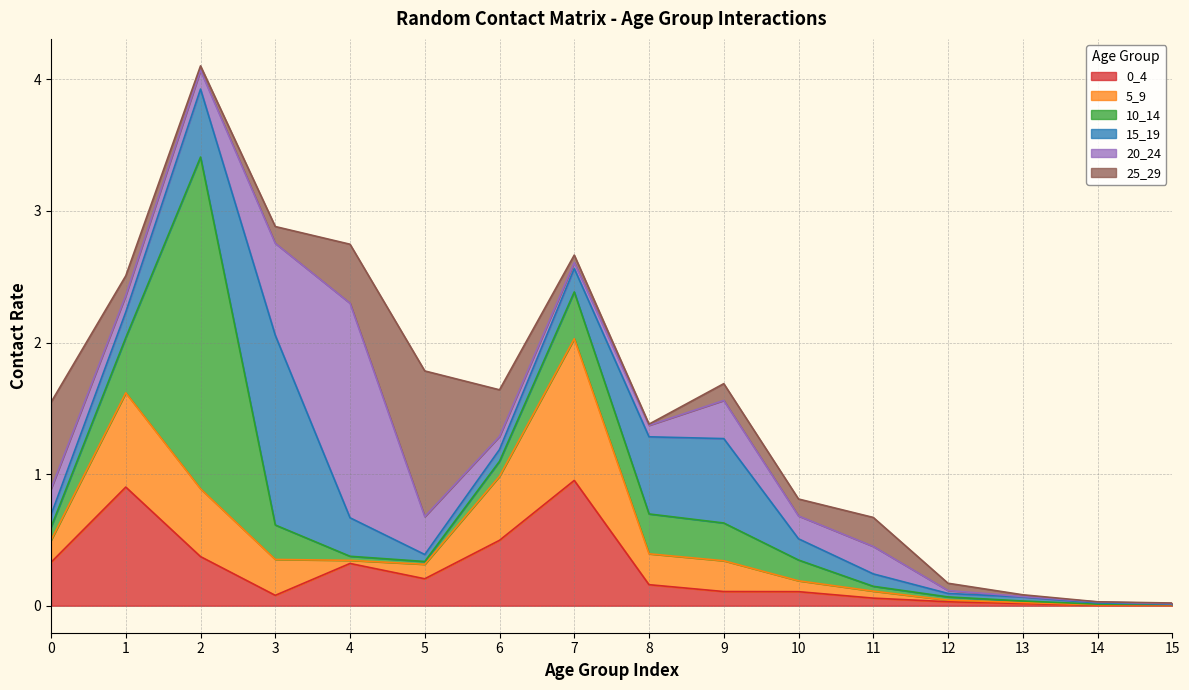

Is the value of 25_29 at 14 greater than the value of 10_14 at 14?

No